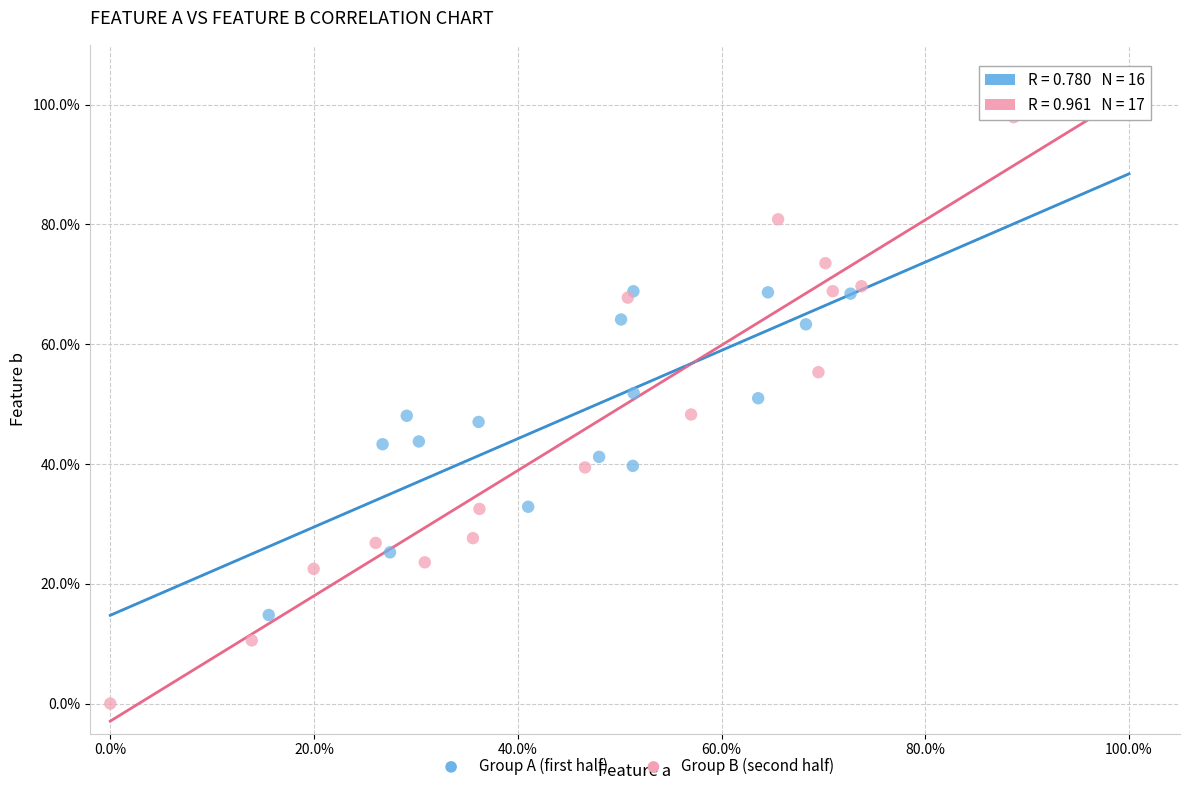

What are all the series names shown in the legend?

Group A (first half), Group B (second half)